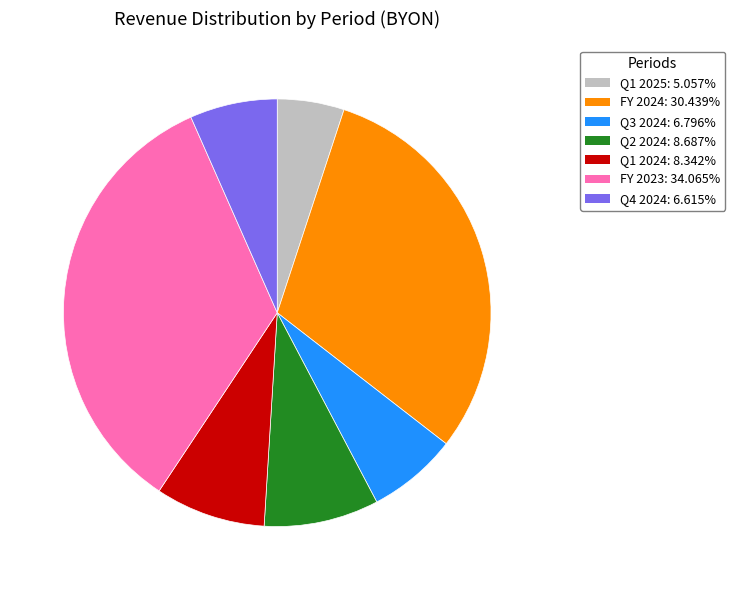

Approximately how many times larger is the value at Q4 2024: 6.615% compared to Q1 2025: 5.057%?

1.3